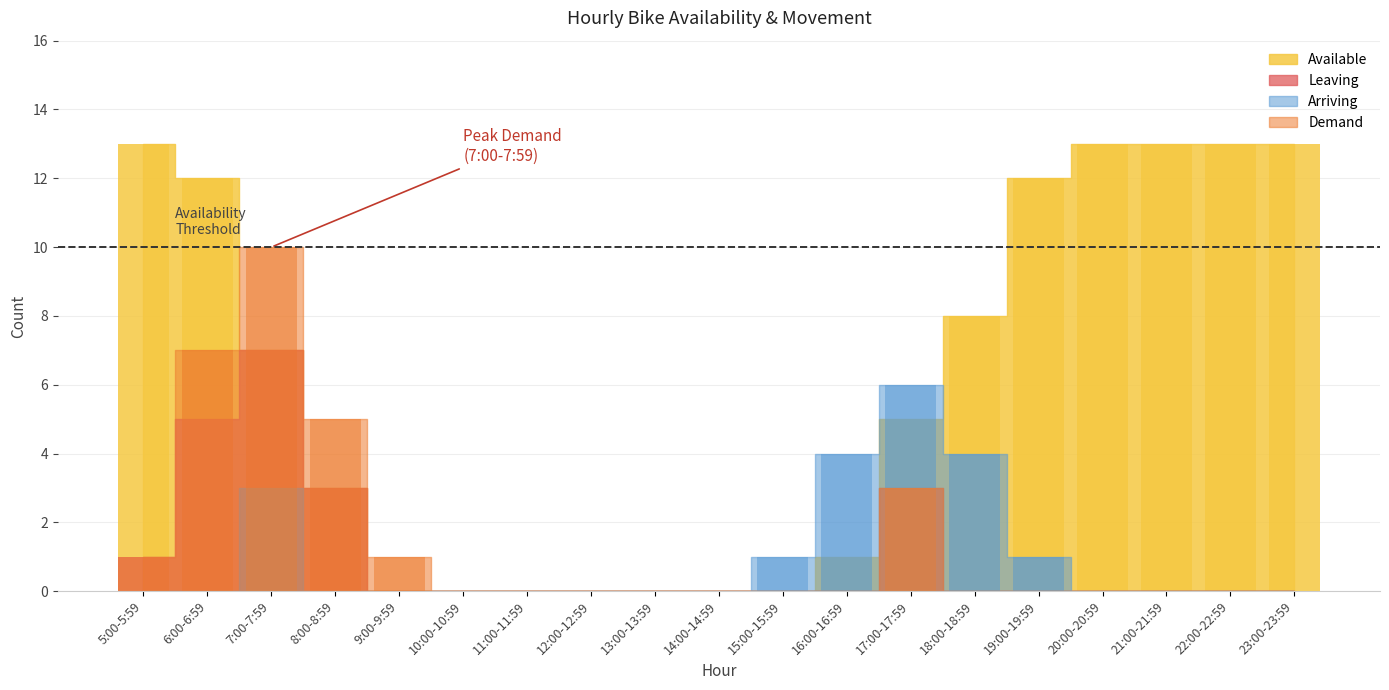

Rank the series by their maximum value, from highest to lowest.

Available, Demand, Leaving, Arriving